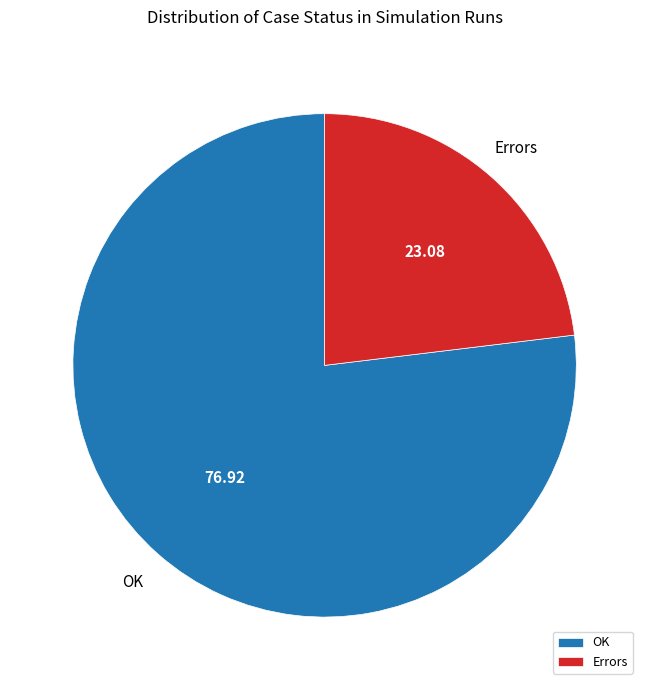

Is the sum of Errors and OK greater than half?

Yes